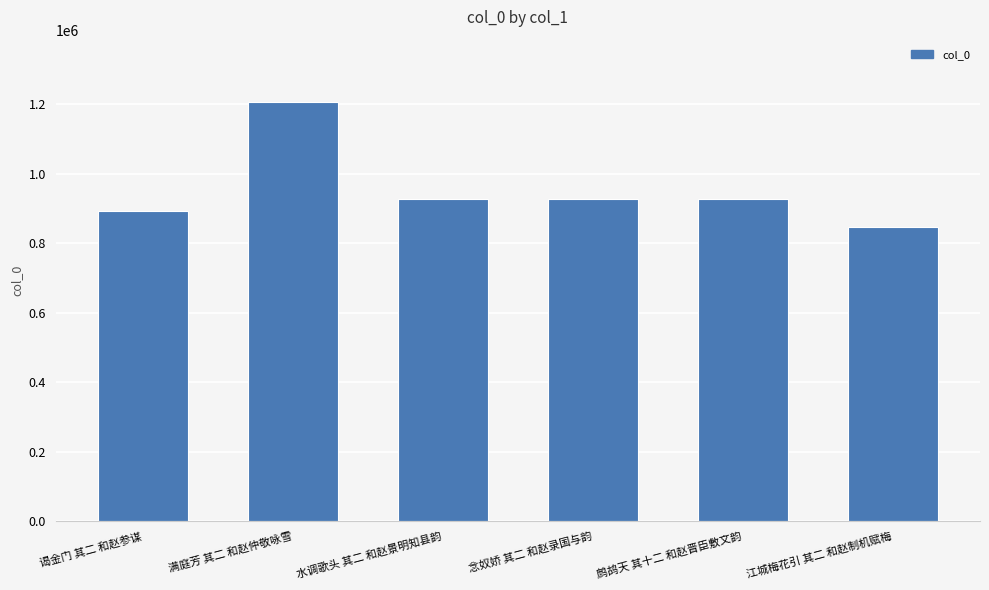

The chart shows a value of 273335 at 江城梅花引 其二 和赵制机赋梅. True or false?

False